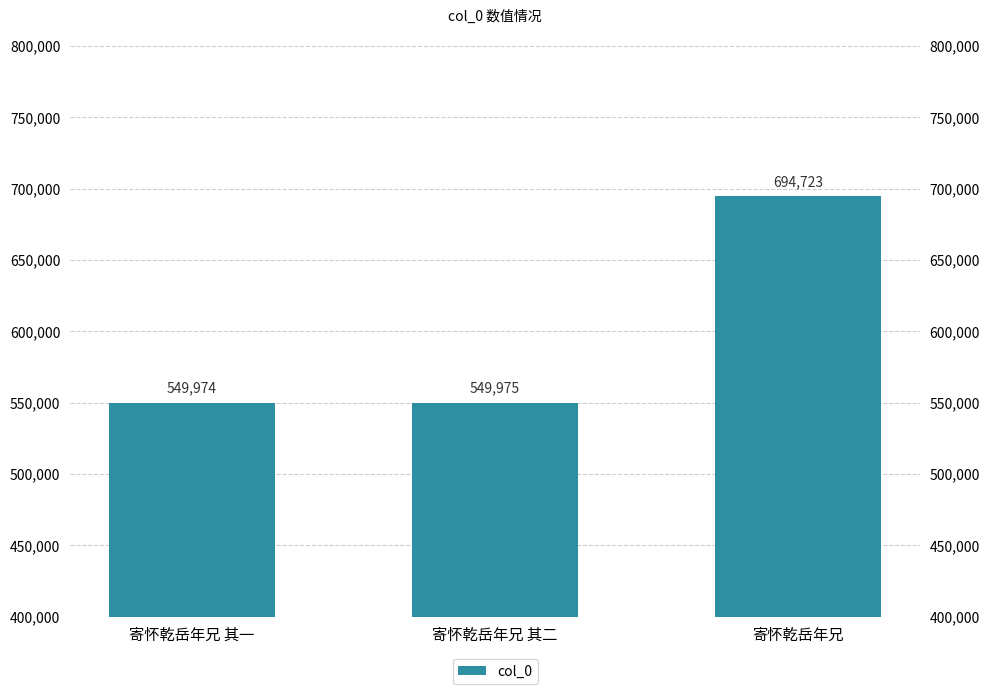

How many bars are there in total?

3